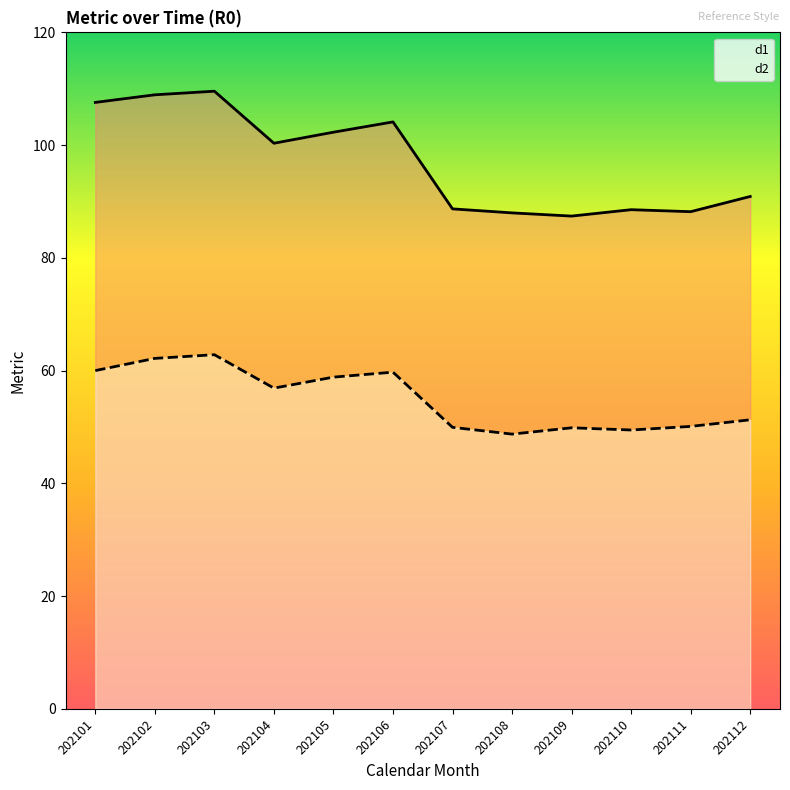

Is the value of d2 at 202108 greater than the value of d1 at 202109?

No